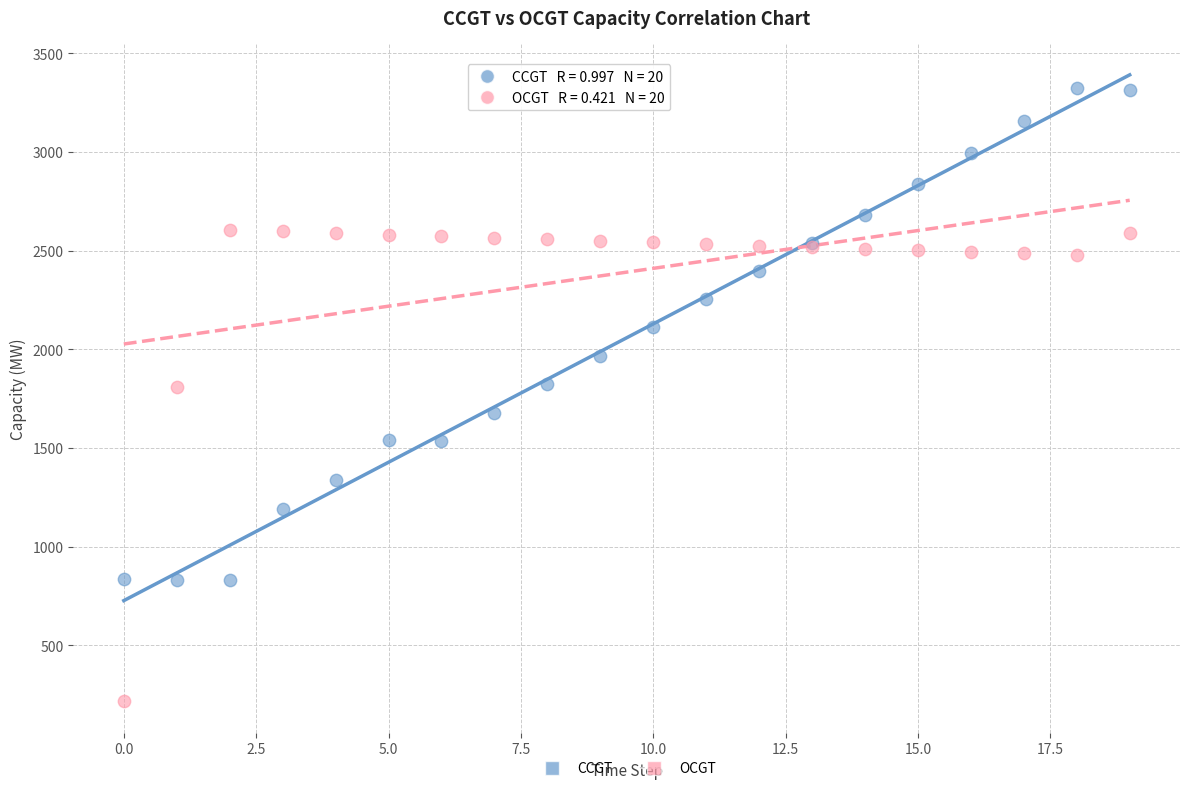

Which series reaches the minimum Y coordinate?

OCGT